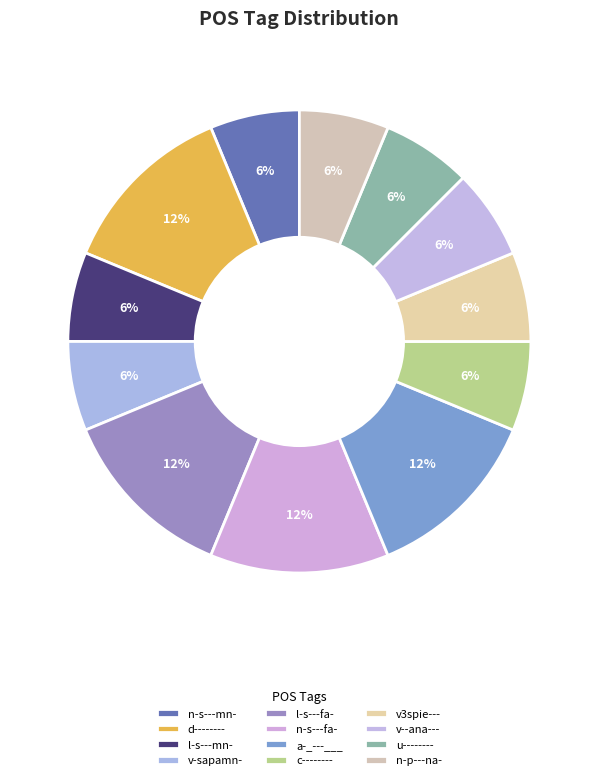

Rank the categories by value from highest to lowest.

d--------, l-s---fa-, n-s---fa-, a-_---___, n-s---mn-, l-s---mn-, v-sapamn-, c--------, v3spie---, v--ana---, u--------, n-p---na-